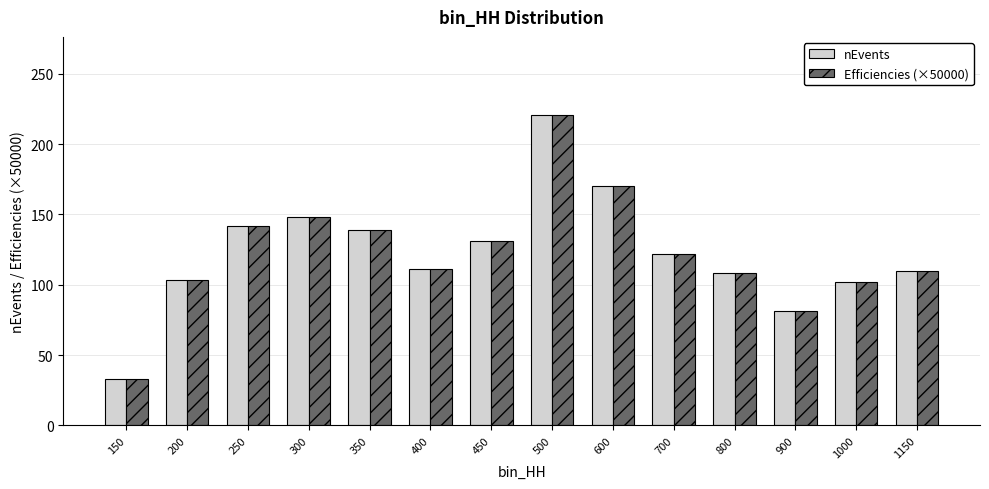

How many values in the nEvents series are below 122?

7